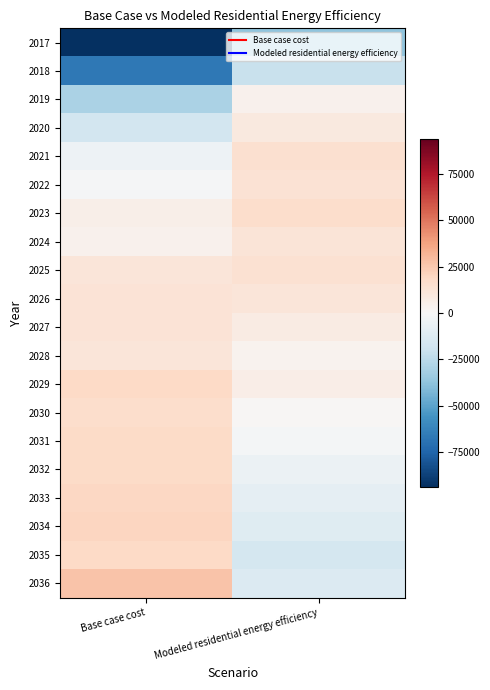

Count the number of data series in this chart.

20